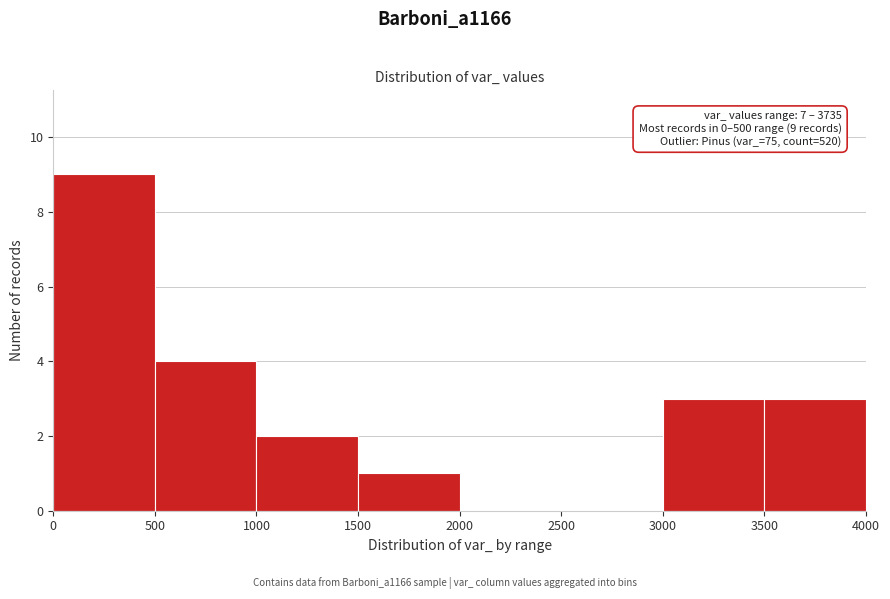

Over which range of the x-axis is the bar tallest?

0 to 500